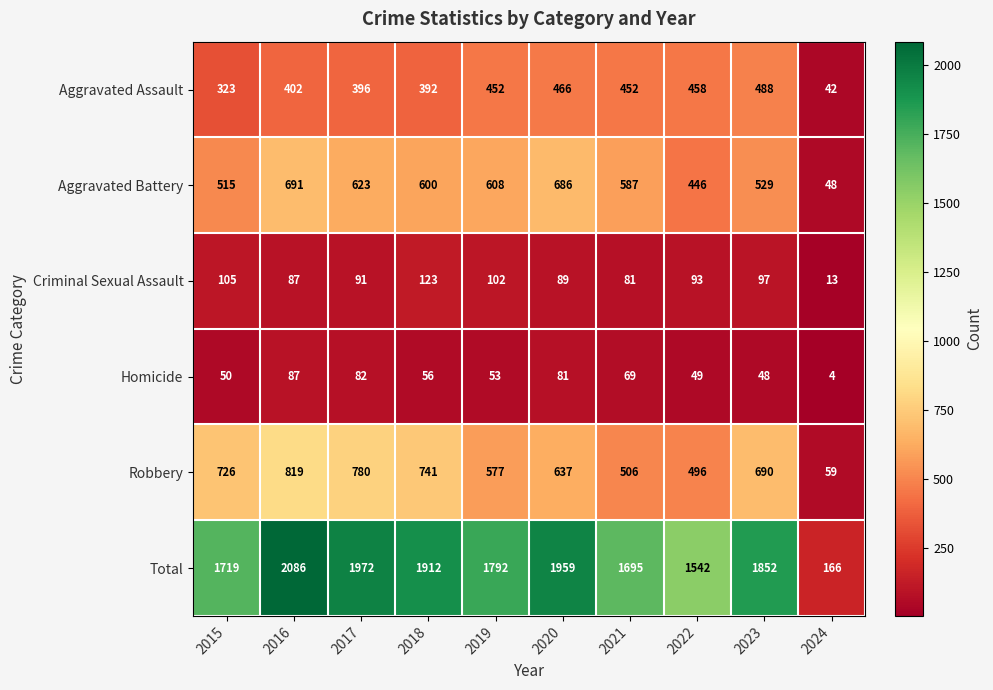

Which series has the widest spread of values?

Total